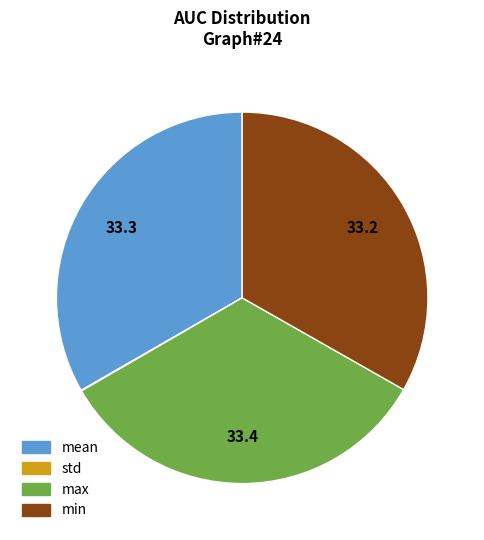

Does mean represent more than half of the total?

No